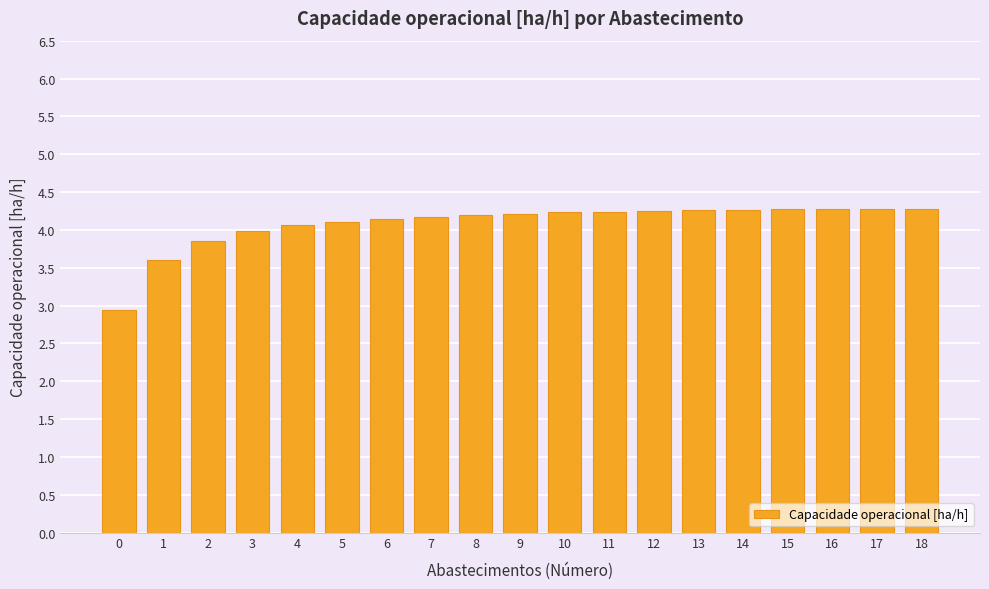

What is the value of the 9th bar from the left?

4.2